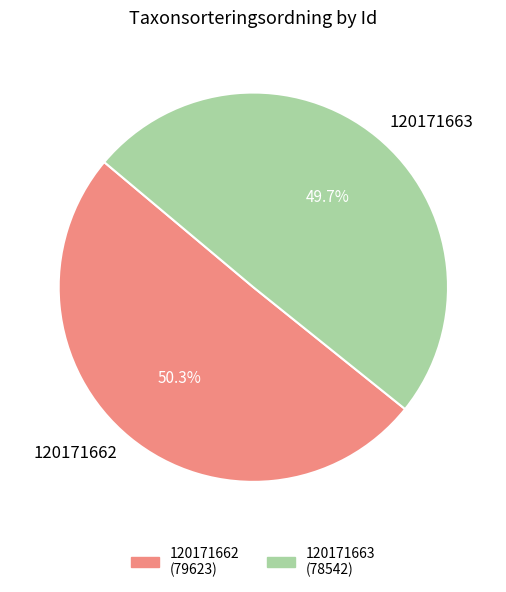

To the nearest percent, what percentage of the pie is 120171663?

50%